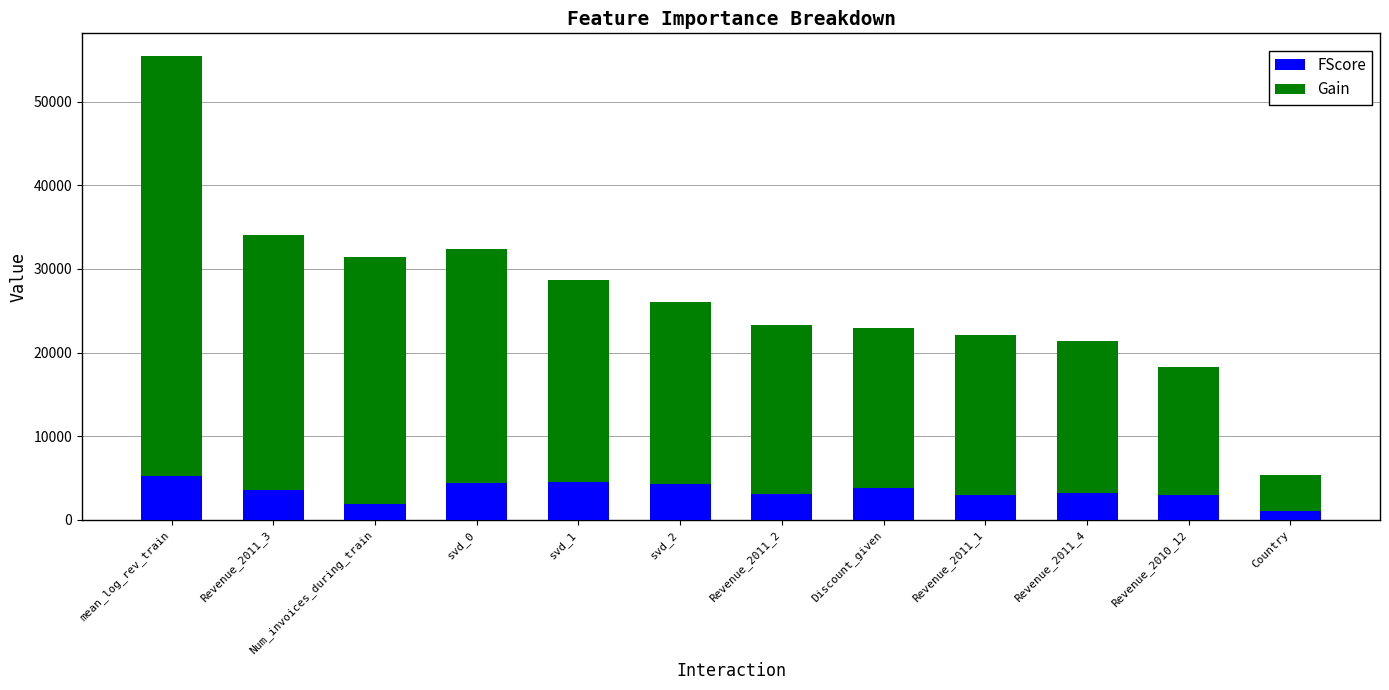

What is the total value across all series at Discount_given?

22927.6